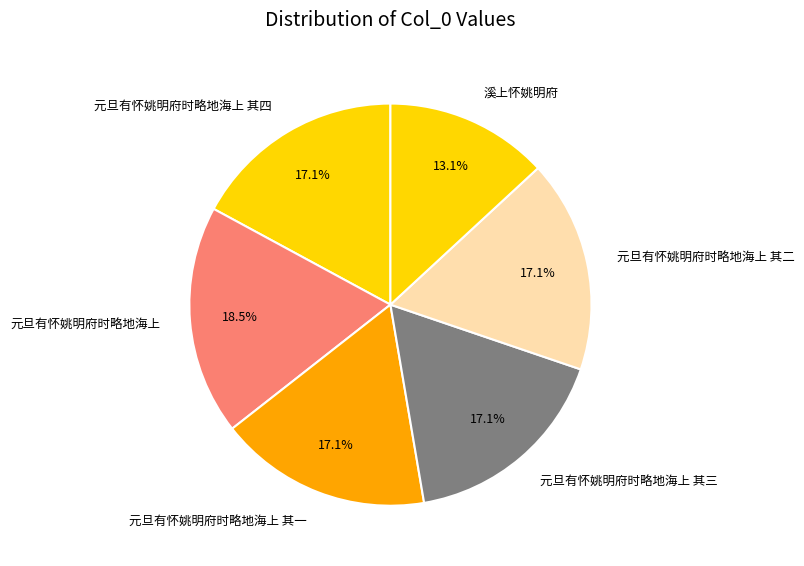

Does 元旦有怀姚明府时略地海上 其二 represent more than half of the total?

No